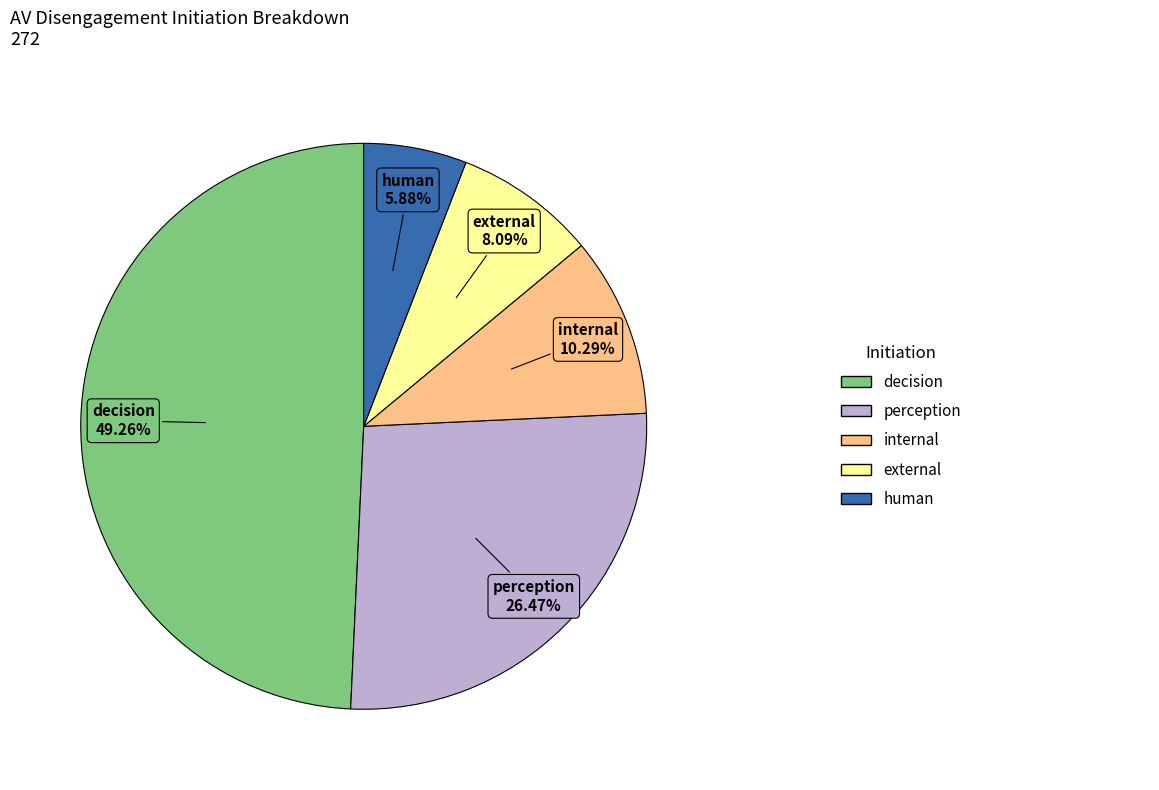

Is there a majority slice in this chart?

No